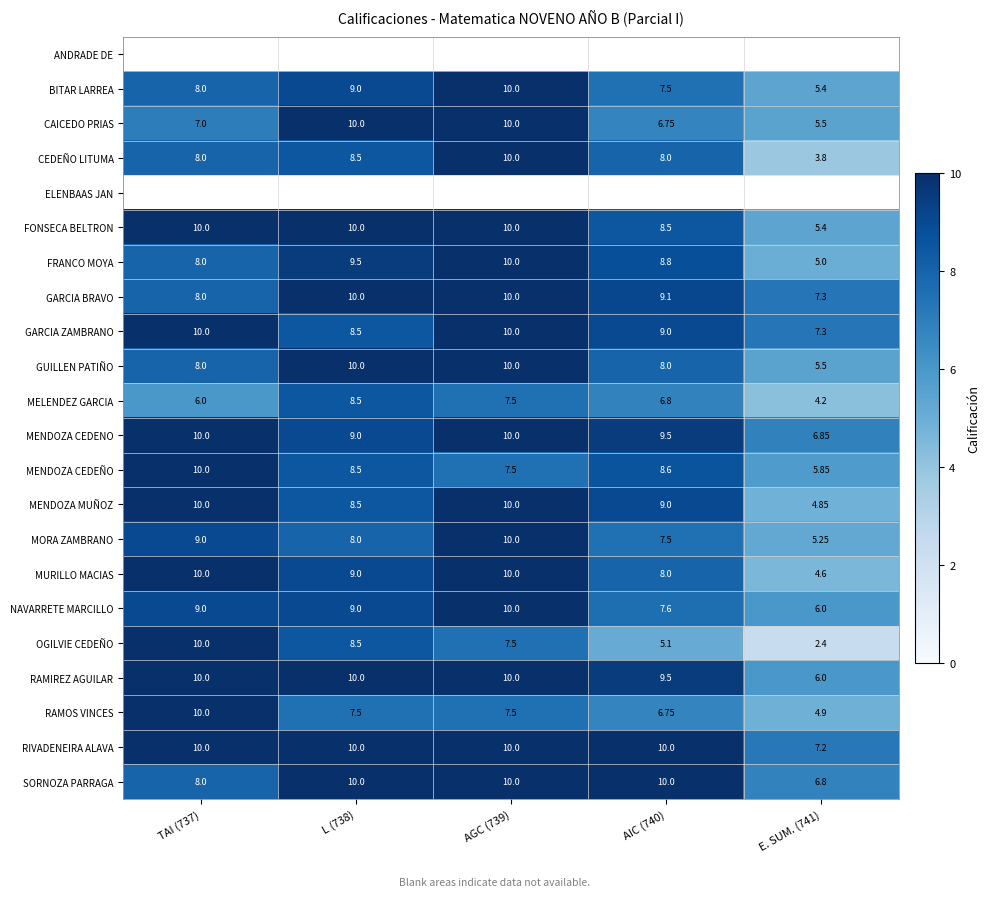

List the labels in order of SORNOZA PARRAGA value, smallest first.

E. SUM. (741), TAI (737), L (738), AGC (739), AIC (740)